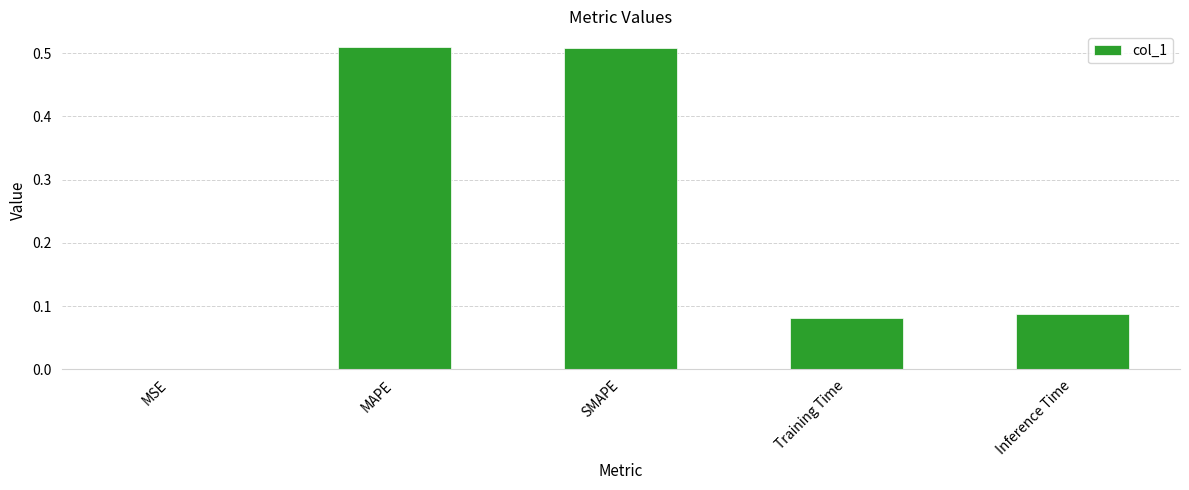

Is it true that the value at SMAPE is 0.8?

False